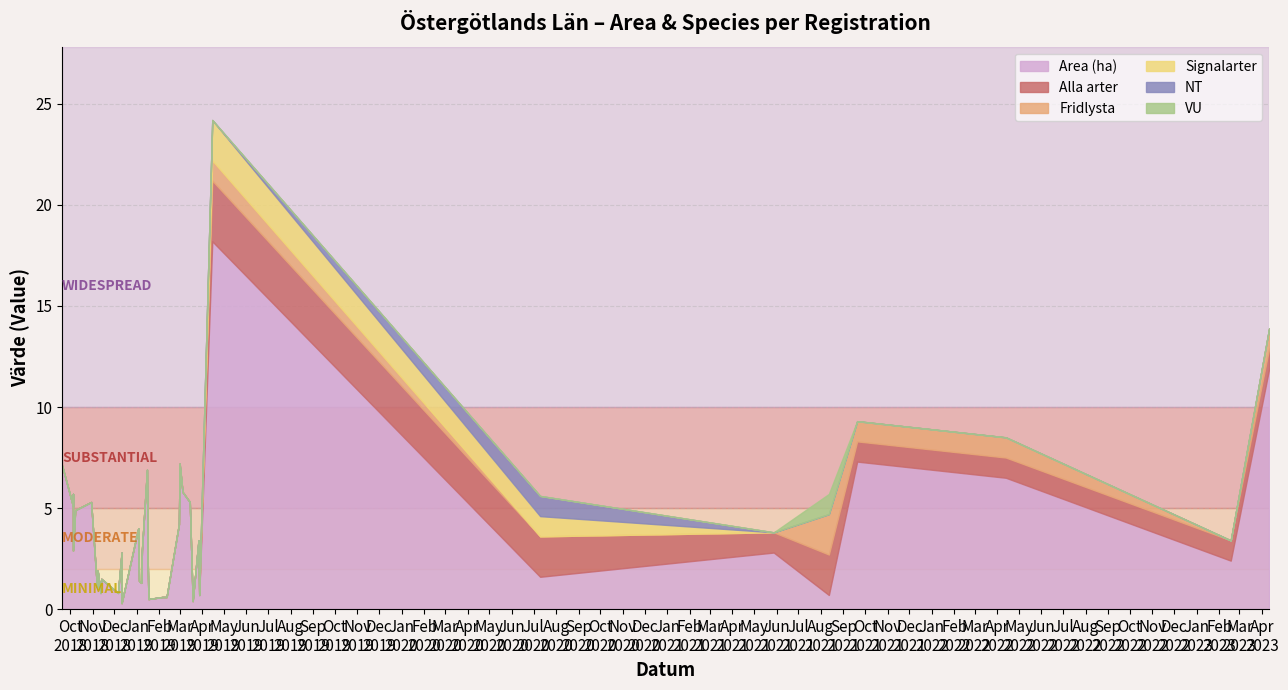

Where is NT nearest to the value 0?

2019-04-15